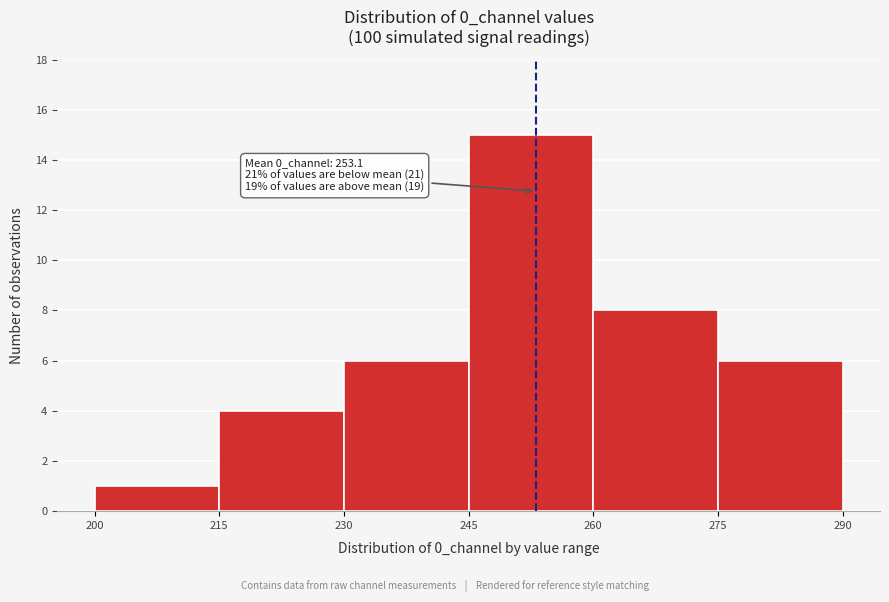

Over which range of the x-axis is the bar tallest?

245 to 260